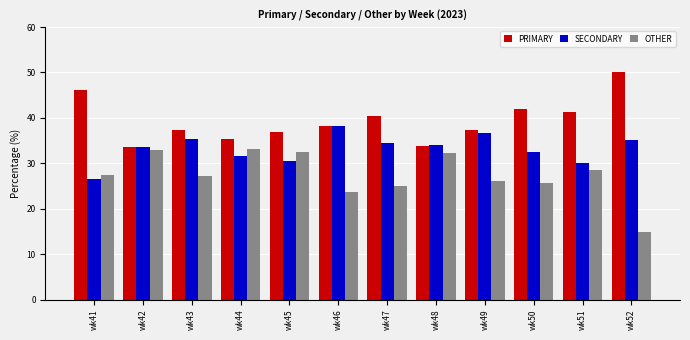

Count the number of categories in the chart.

12